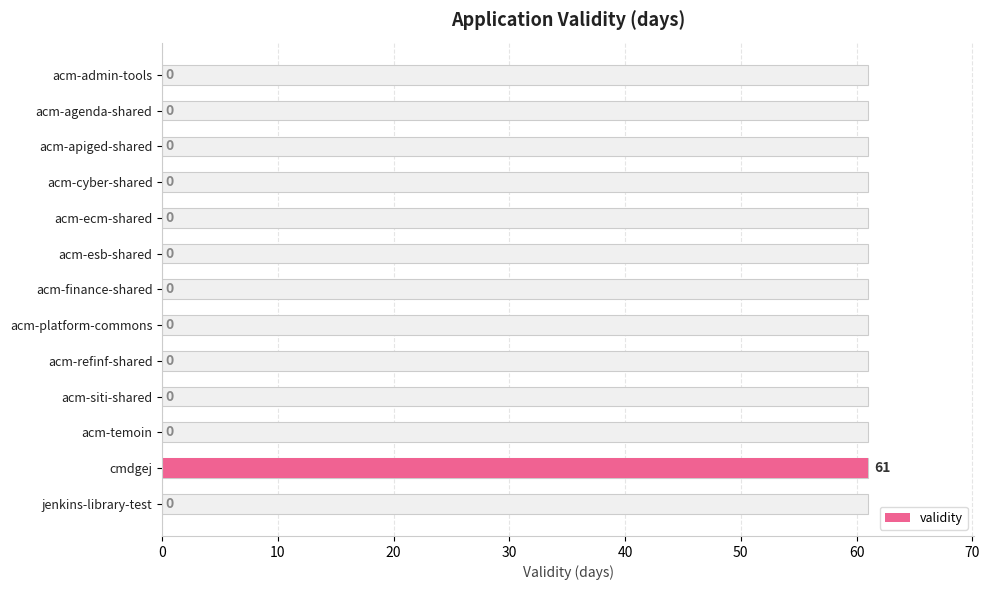

What is the average value?

5